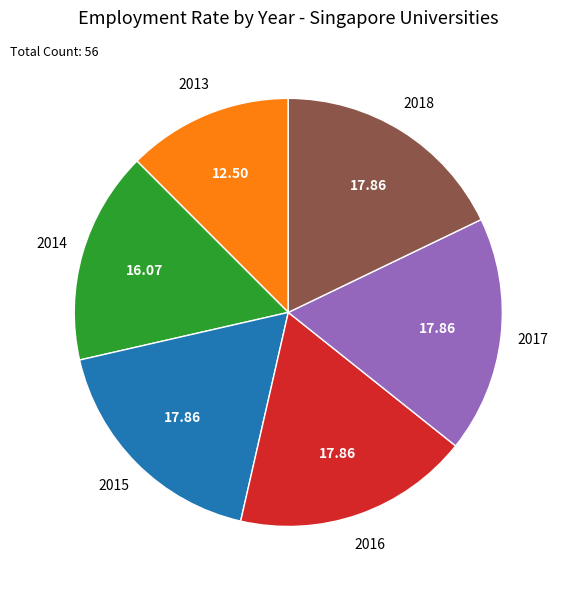

Is there any slice that represents more than half of the pie?

No